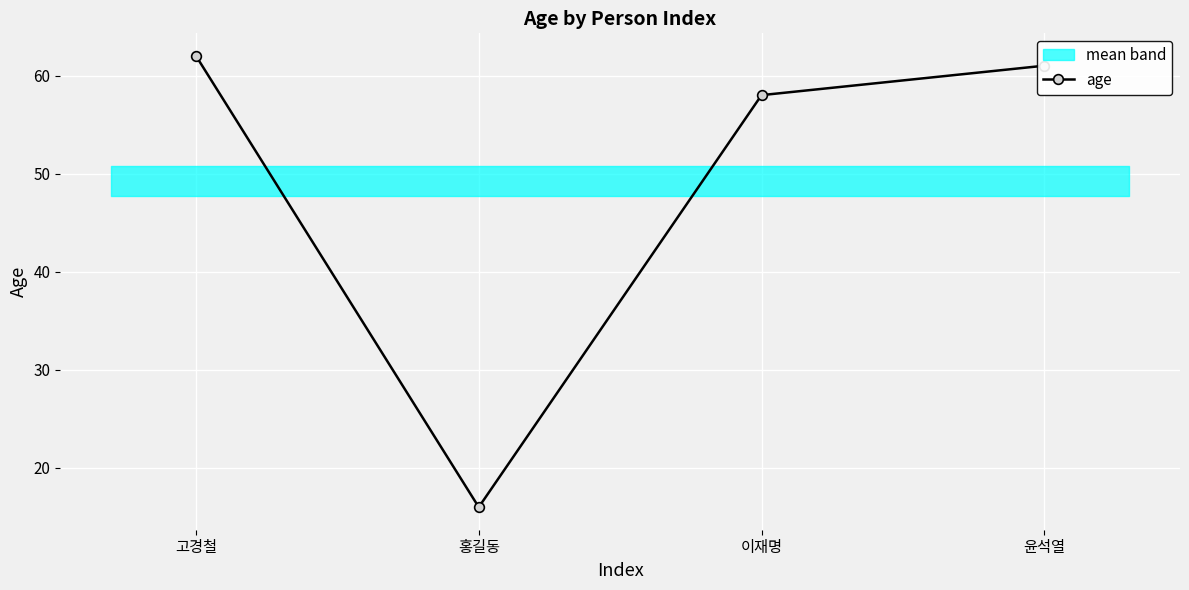

What is the approximate value at 윤석열?

61